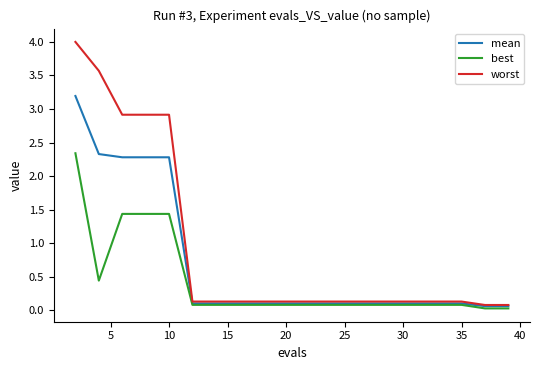

What is the maximum value shown in the chart?

4.0